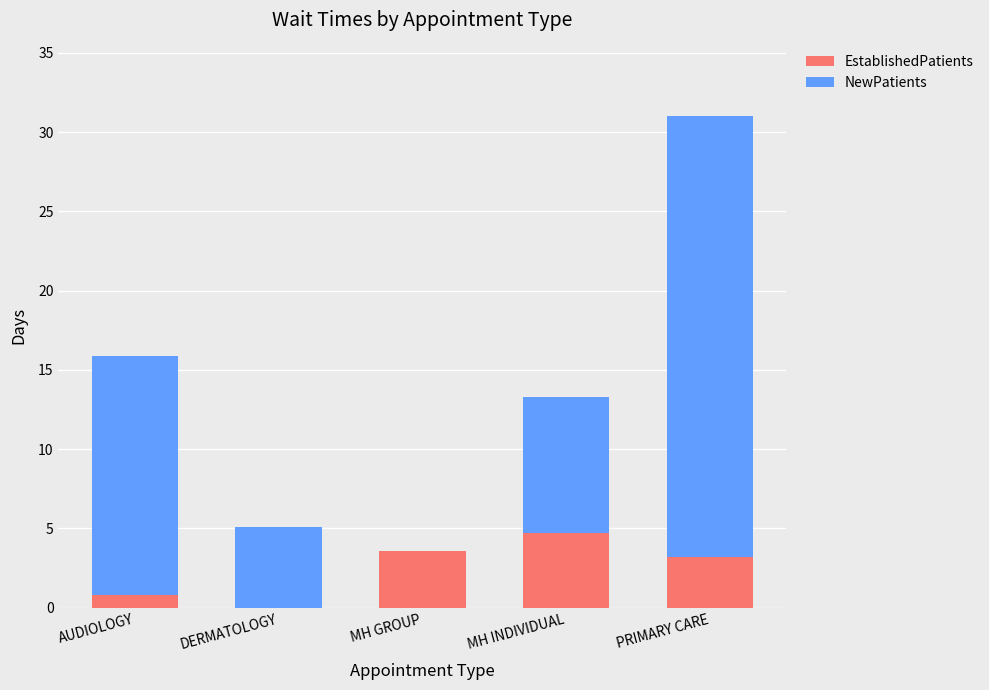

Are the bars horizontal?

No